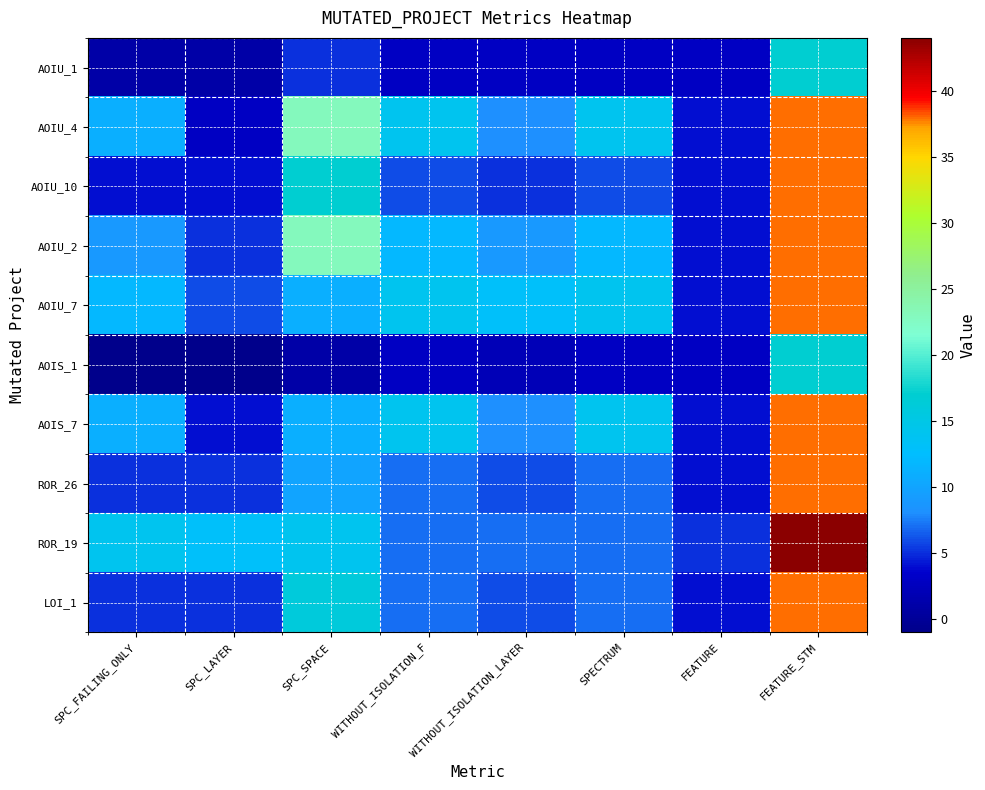

At WITHOUT_ISOLATION_LAYER, list the series in order from smallest to largest.

AOIS_1, AOIU_1, AOIU_10, ROR_26, LOI_1, ROR_19, AOIU_4, AOIS_7, AOIU_2, AOIU_7